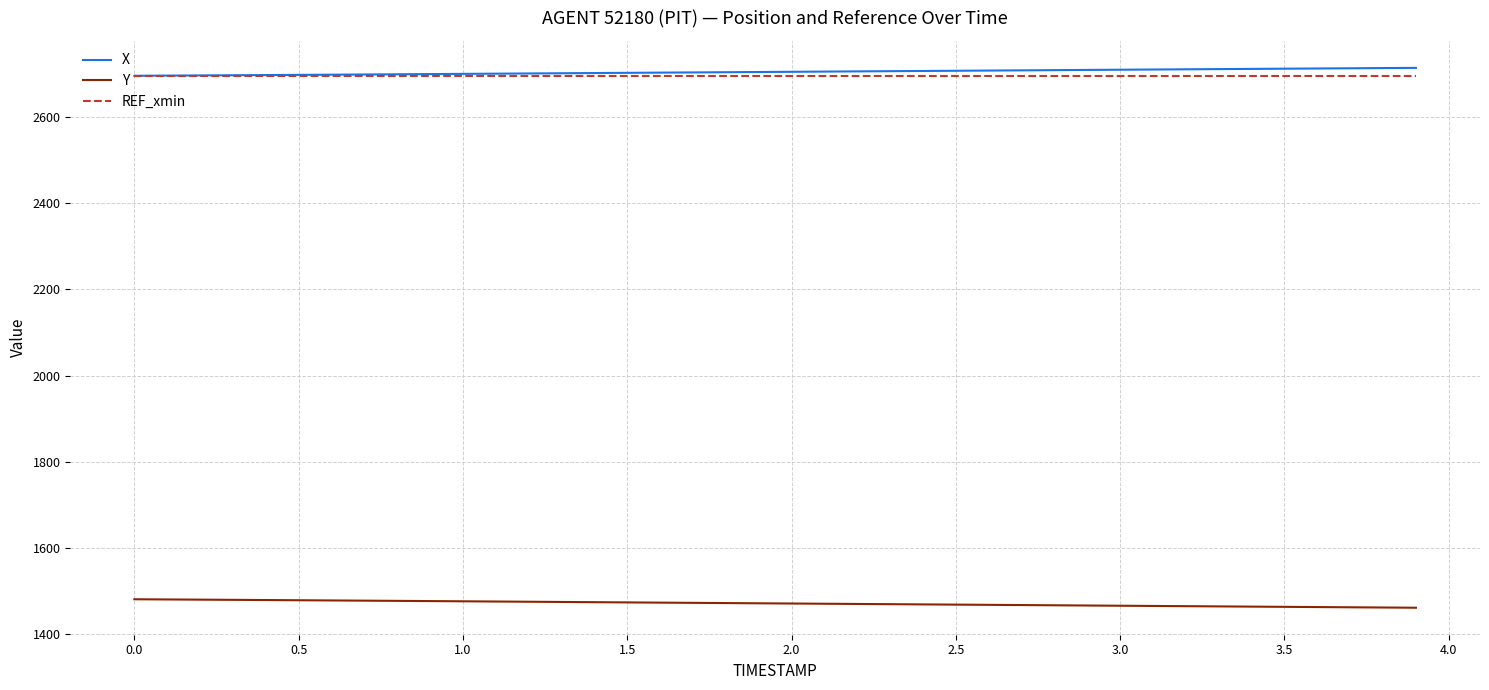

True or false: X and Y intersect in this chart.

False